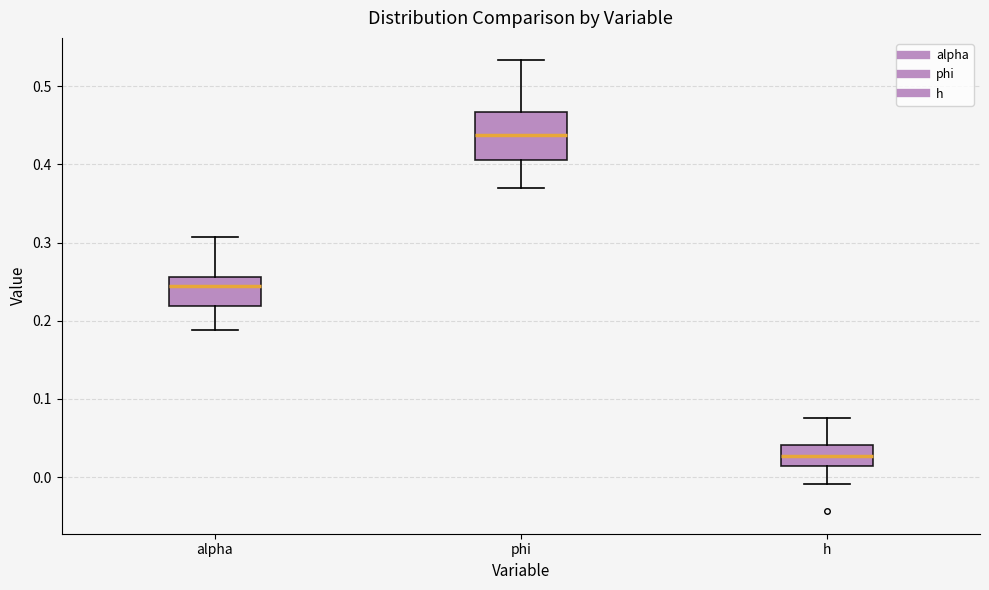

Comparing the boxes themselves (not the whiskers), which one is the tallest?

phi